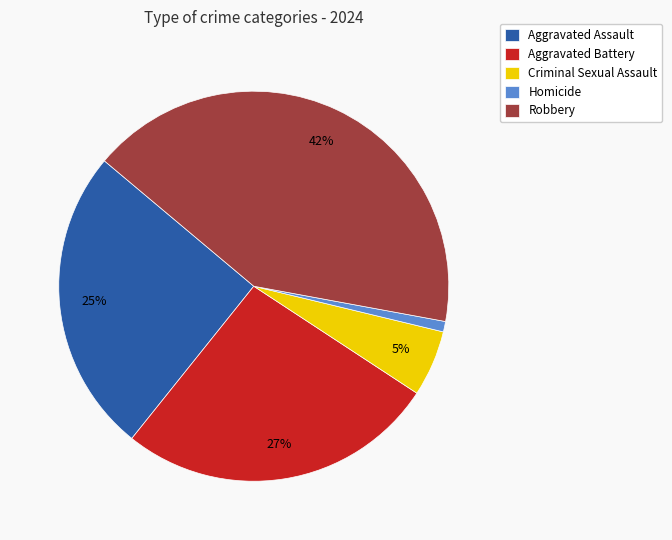

What percentage is the Homicide slice, to the nearest percent?

1%